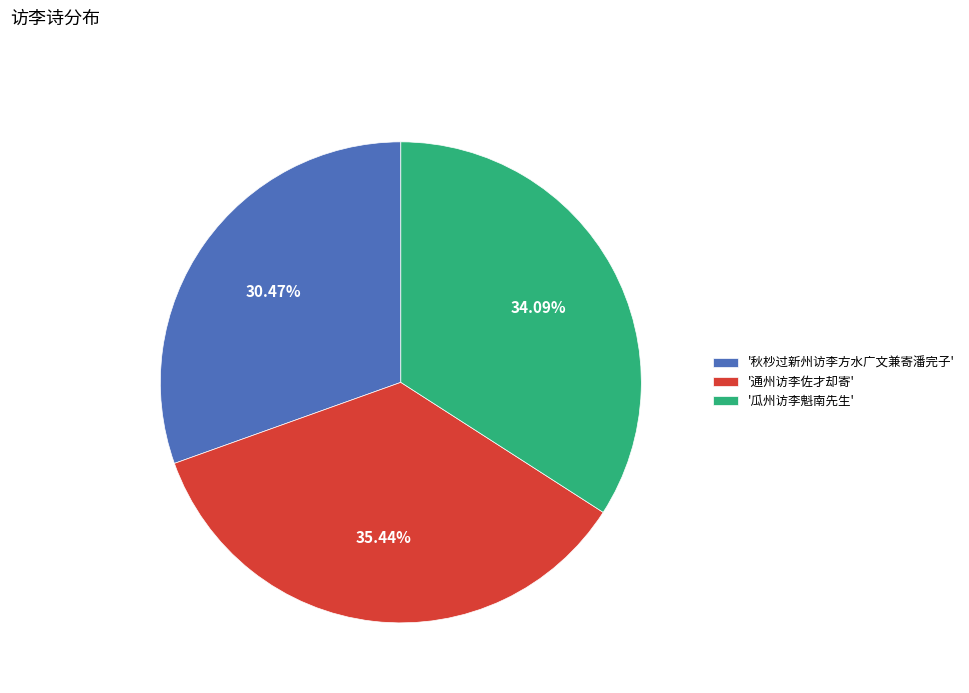

Which category has the smallest portion of the pie?

'秋杪过新州访李方水广文兼寄潘完子'